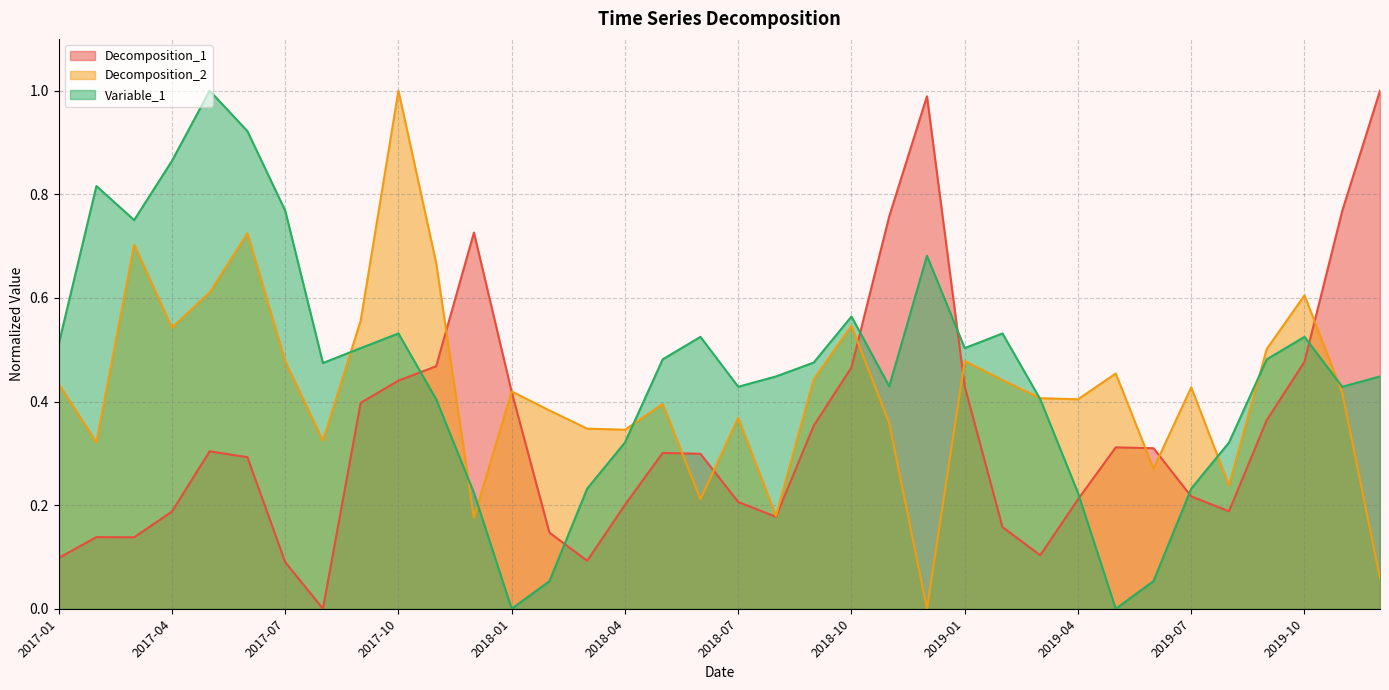

Does the chart display data point markers on the line(s)?

No